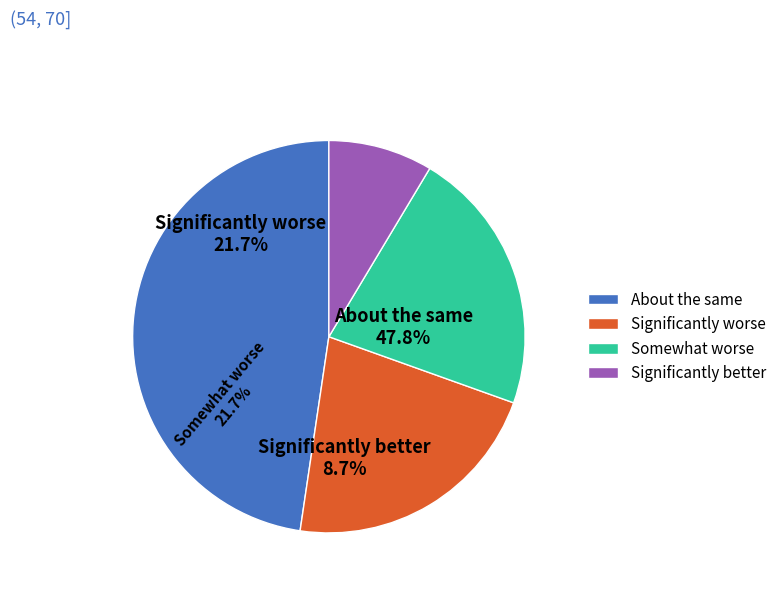

Combined, do 7 and 16 account for over 50%?

No